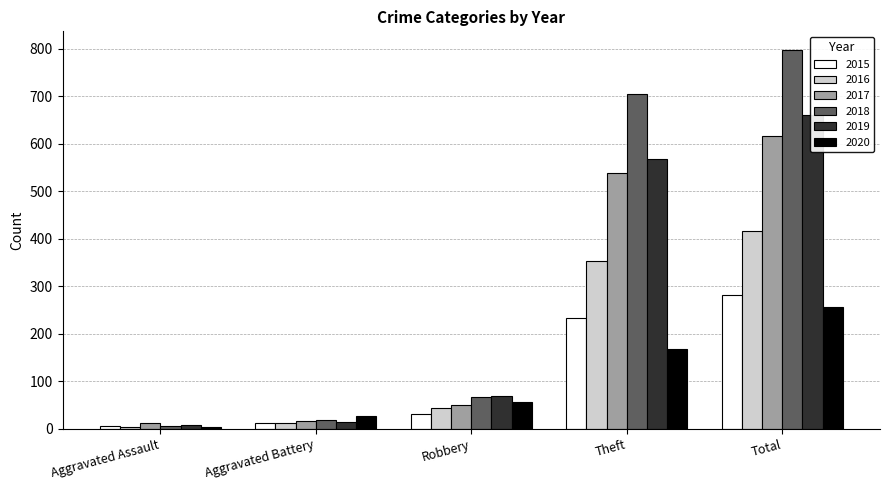

What is the label of the 3rd bar from the right?

Robbery